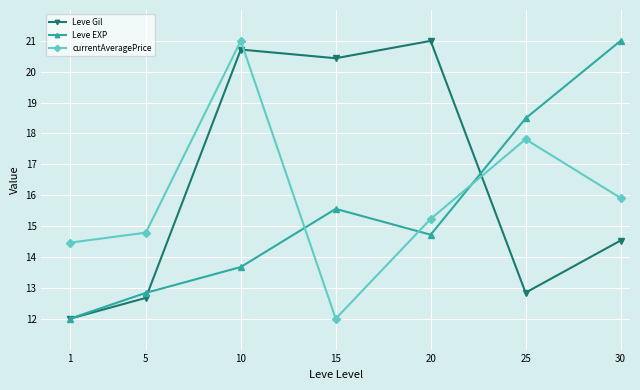

How many data points in Leve Gil are less than 14?

3